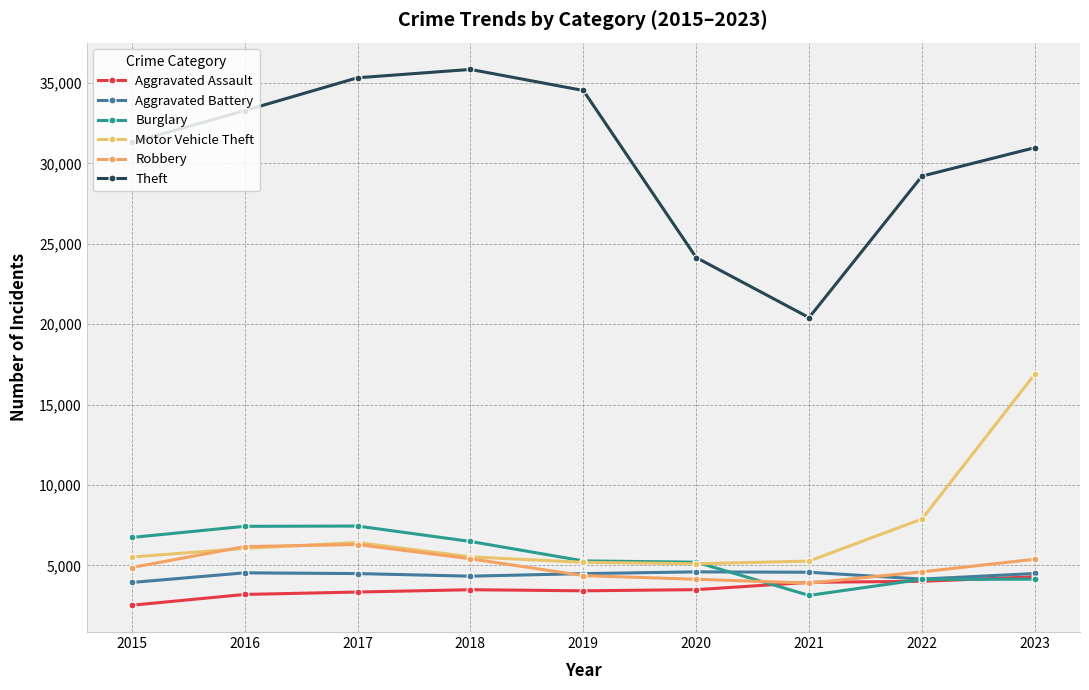

How many interior local peaks does the Burglary series have?

1